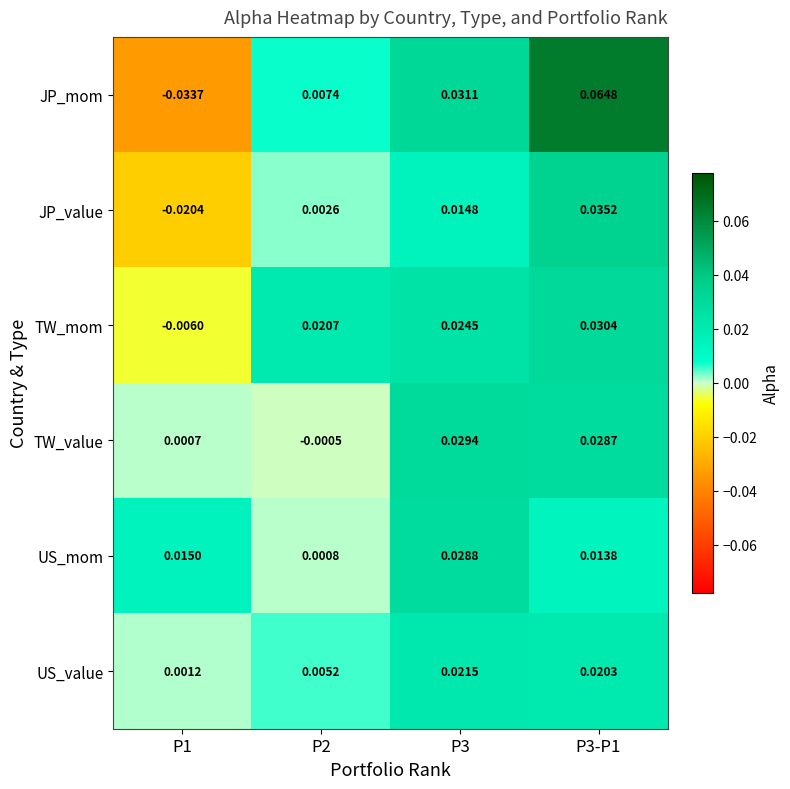

At which category is the sum across all series the highest?

P3-P1